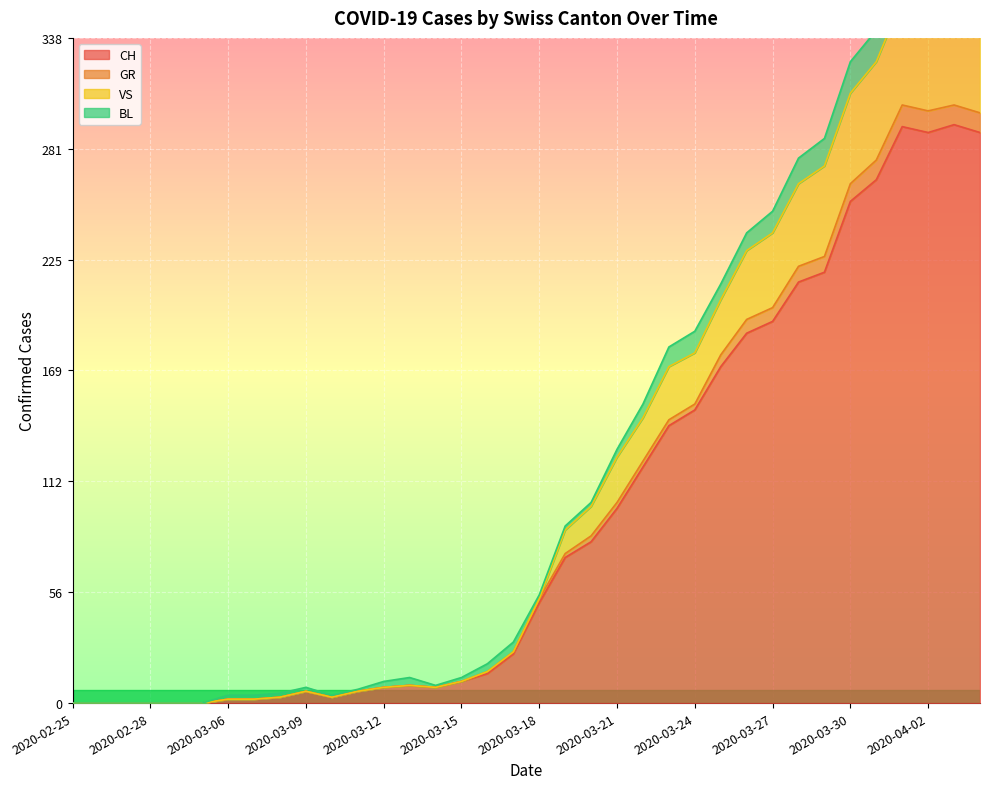

At which label is CH closest to 147?

2020-03-24